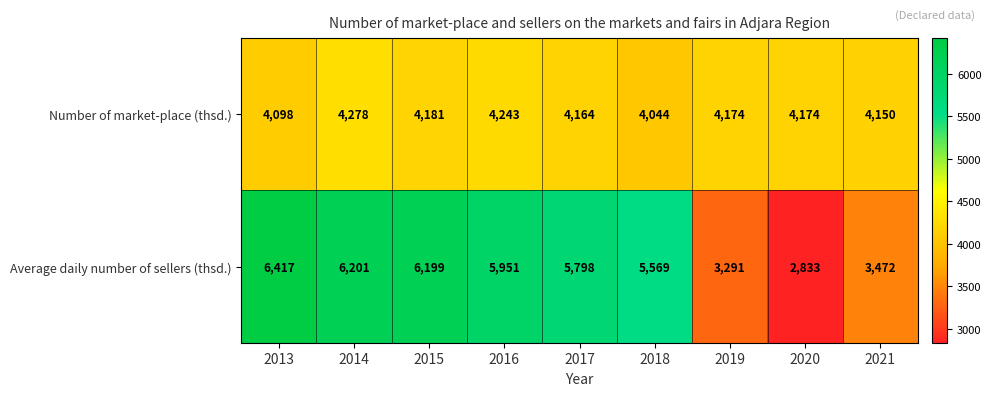

What is the difference between the maximum and minimum values in the Number of market-place (thsd.) series?

234